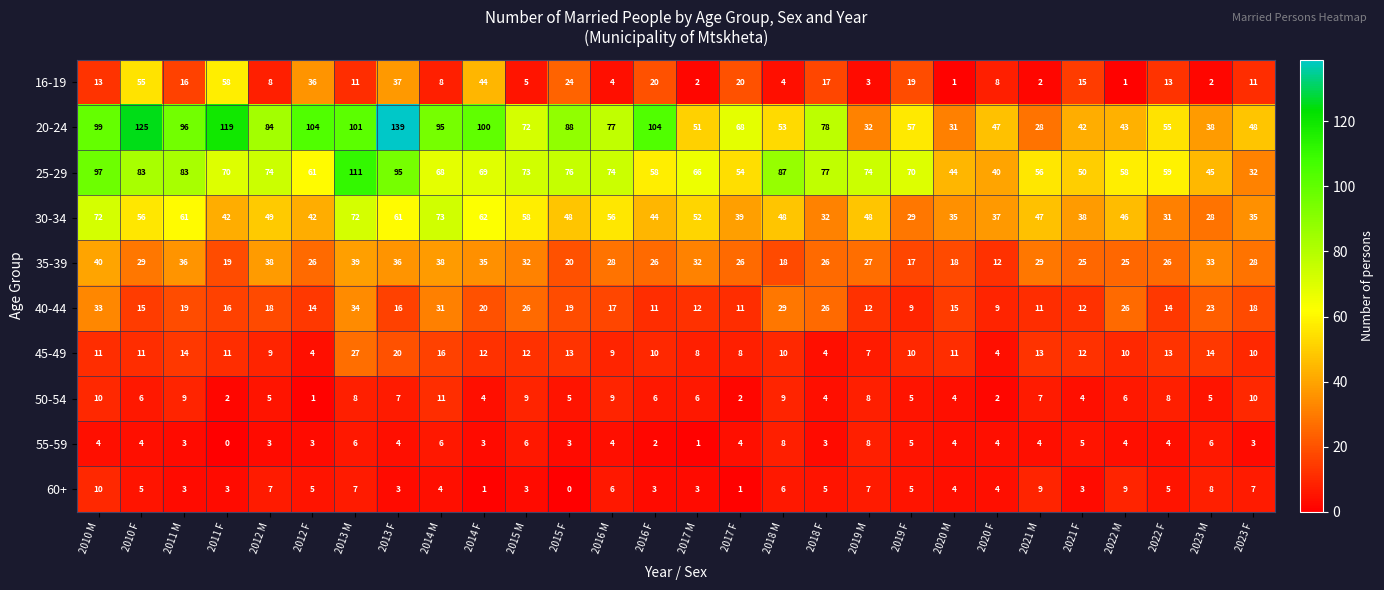

Which series has the largest range (max minus min)?

20-24